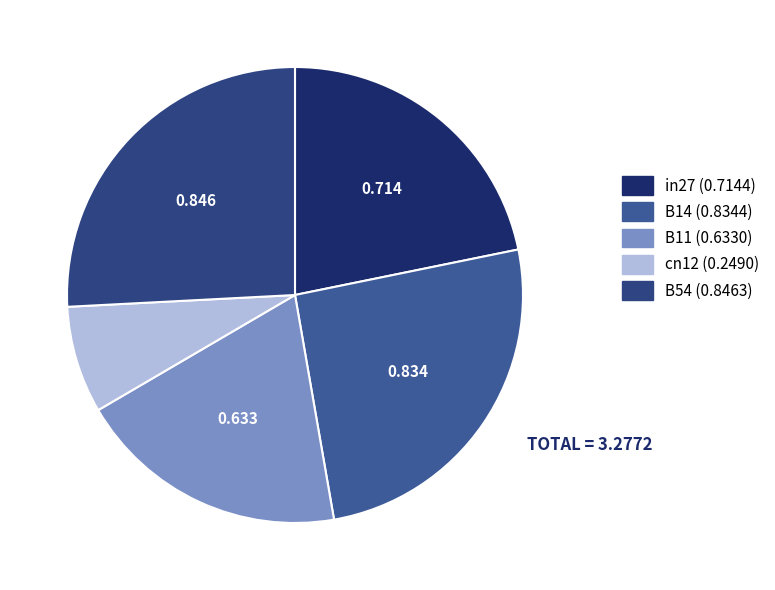

To the nearest percent, what is the combined percentage of B14 and B54?

51%